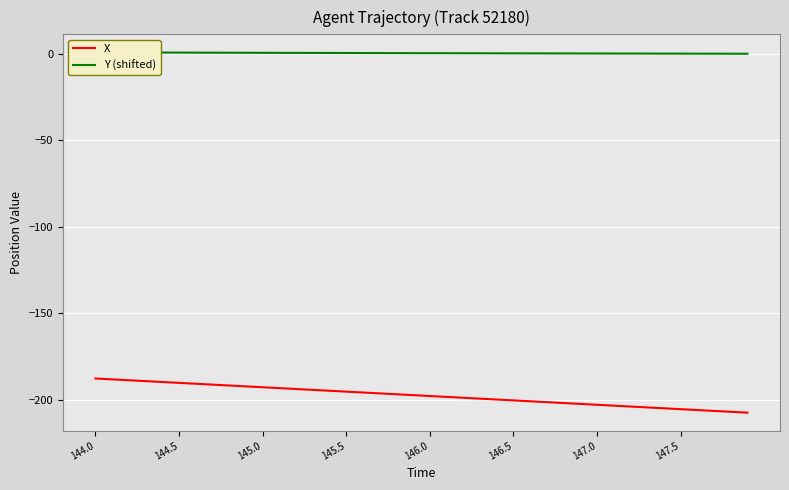

What is the highest value of the X series?

-187.7